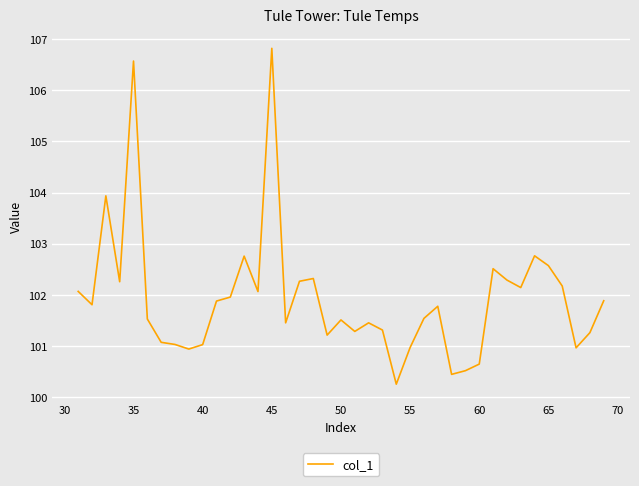

What is the minimum value shown in the chart?

100.3